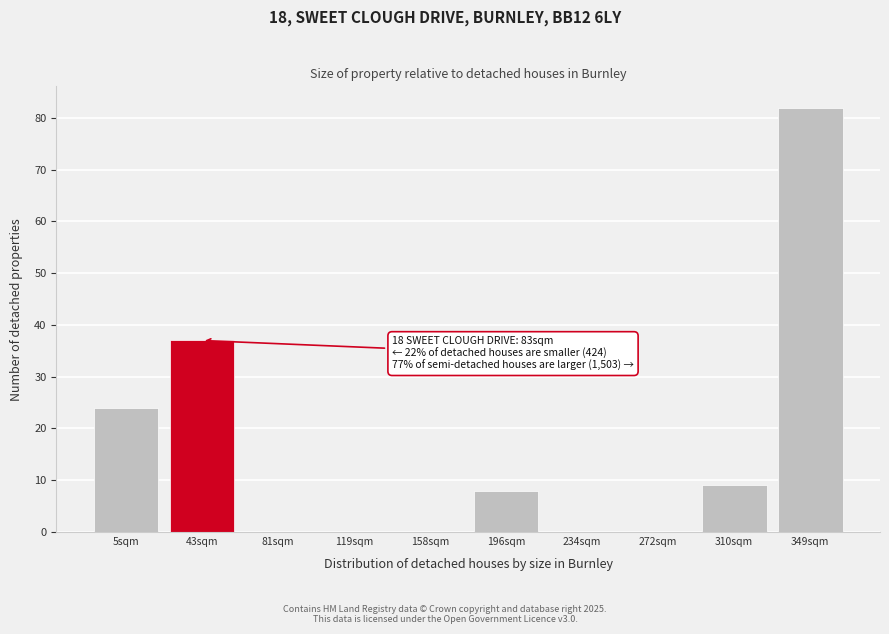

Reading left to right, transcribe all the data shown in this chart.

5sqm=24	43sqm=37	81sqm=0	119sqm=0	158sqm=0	196sqm=8	234sqm=0	272sqm=0	310sqm=9	349sqm=82